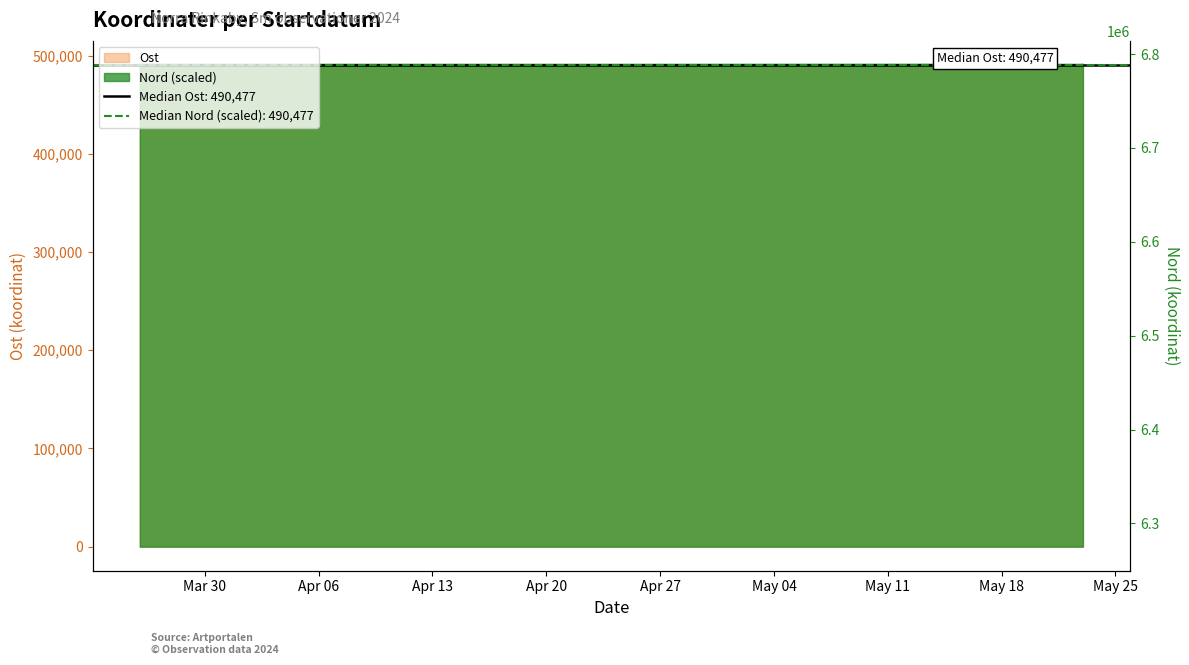

Which series has the widest spread of values?

Ost